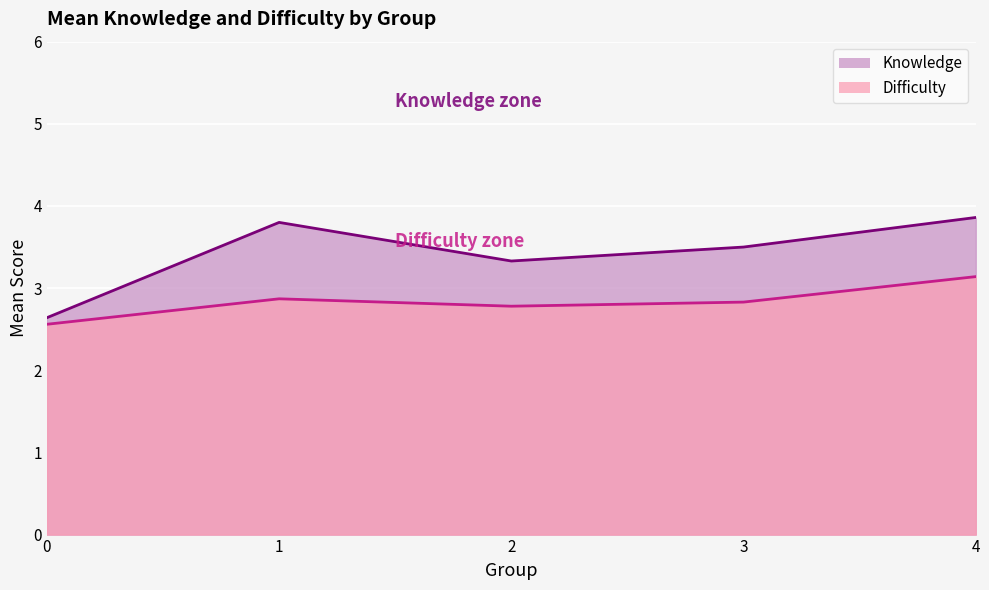

Between 2 and 3, which series saw the biggest shift?

Knowledge